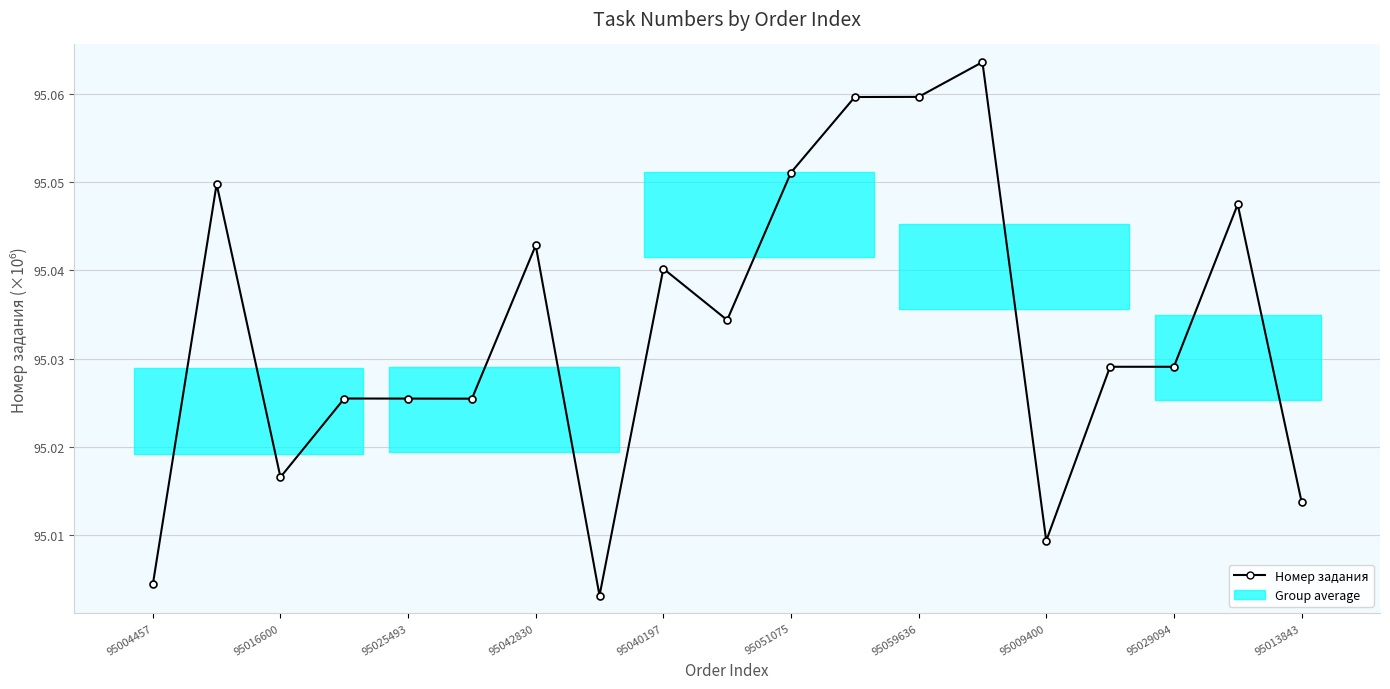

What is the sum of the values at 13 and 10?

190.1